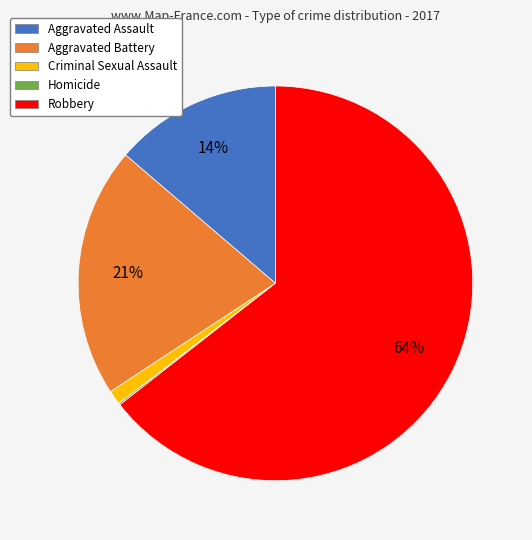

To the nearest percent, what is the average slice percentage?

20%